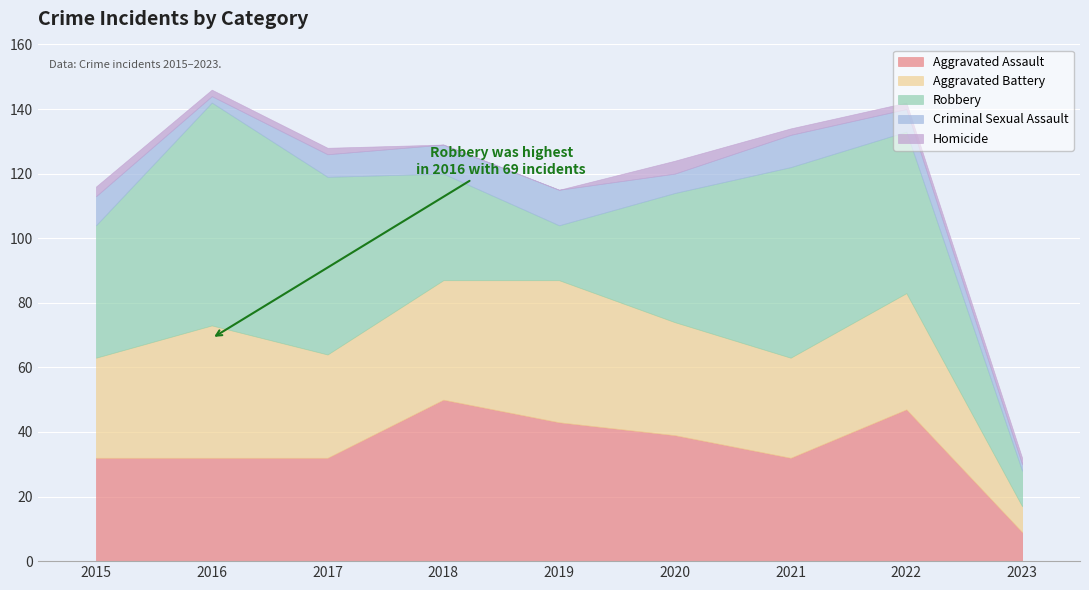

What is the approximate value of Robbery at 2015?

41